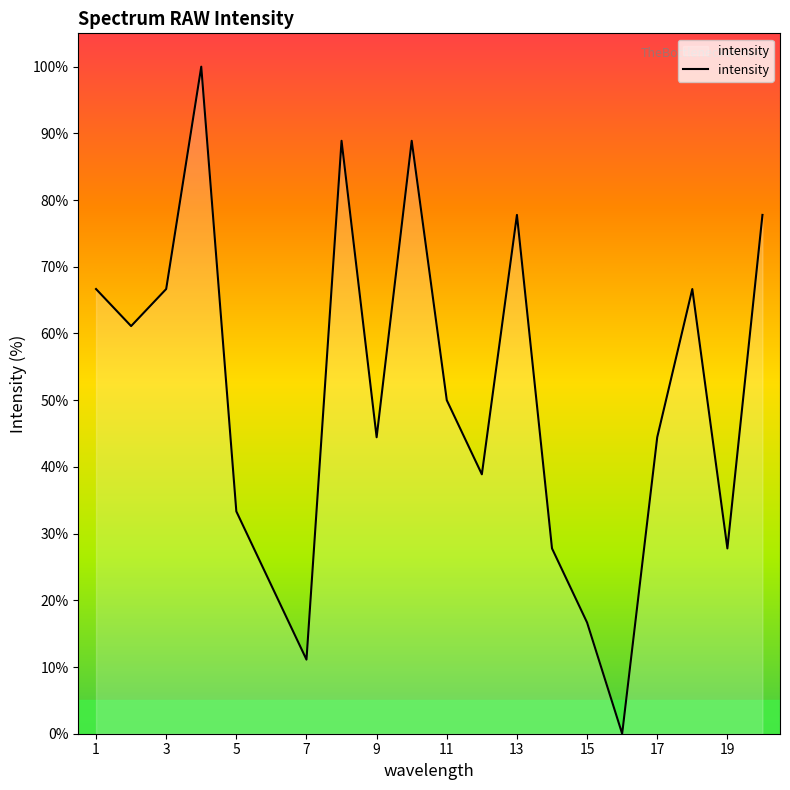

What is the maximum value shown in the chart?

100.0